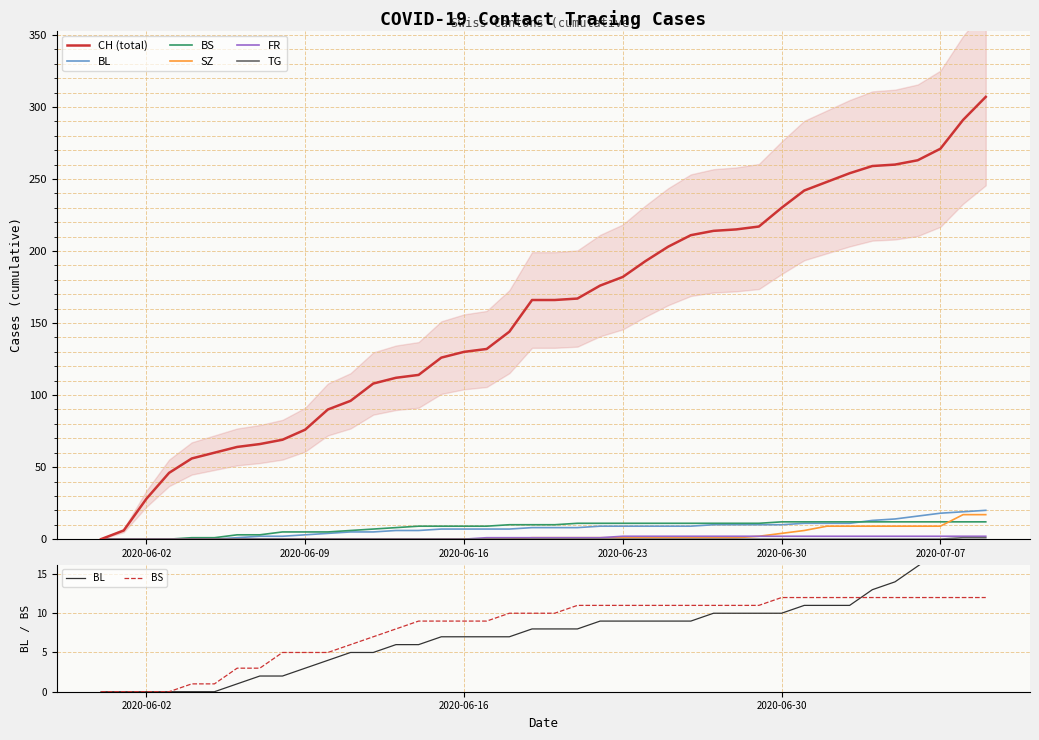

Between 2020-06-15 and 2020-06-17, which series saw the biggest shift?

CH